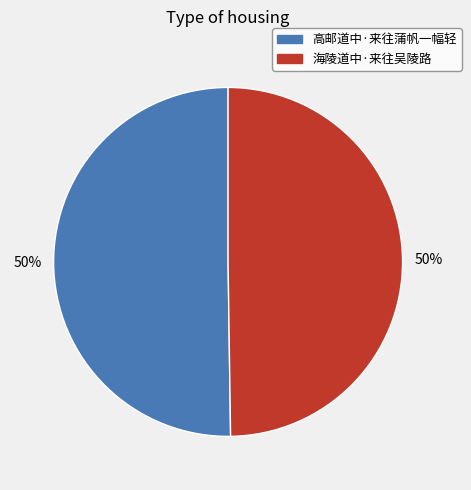

Approximately how many times larger is the value at 海陵道中·来往吴陵路 compared to 高邮道中·来往蒲帆一幅轻?

1.0